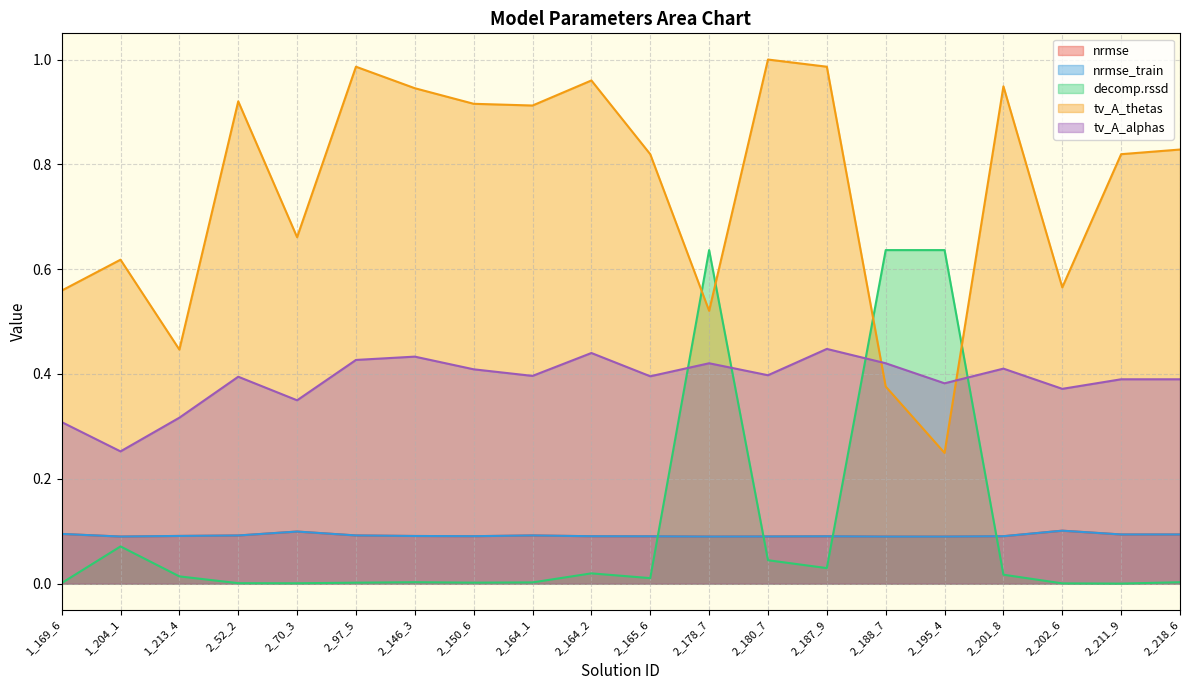

At which category is the sum across all series the highest?

2_178_7